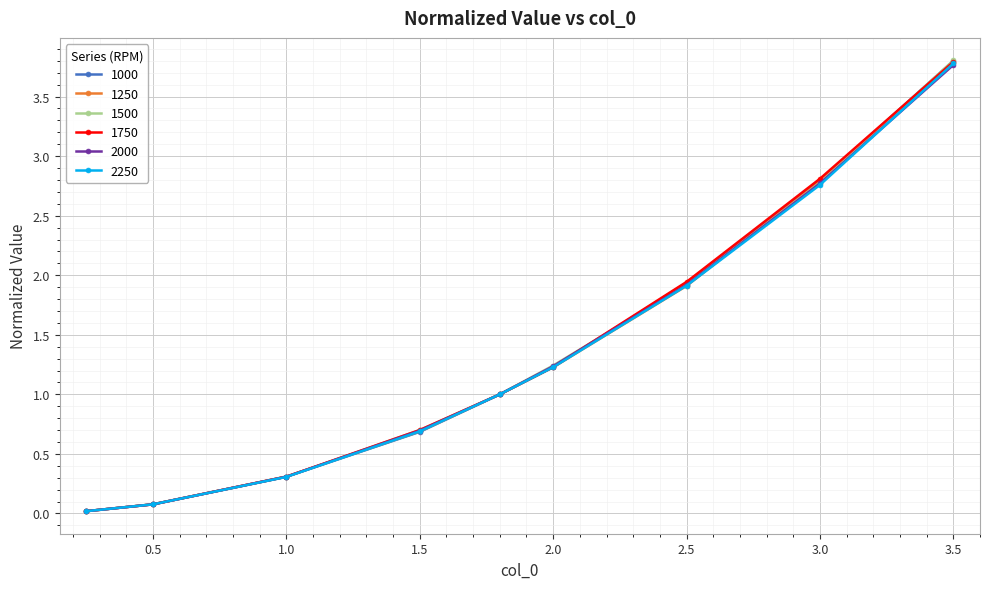

What is the value of the 1250 point at the 9th from the left?

3.8